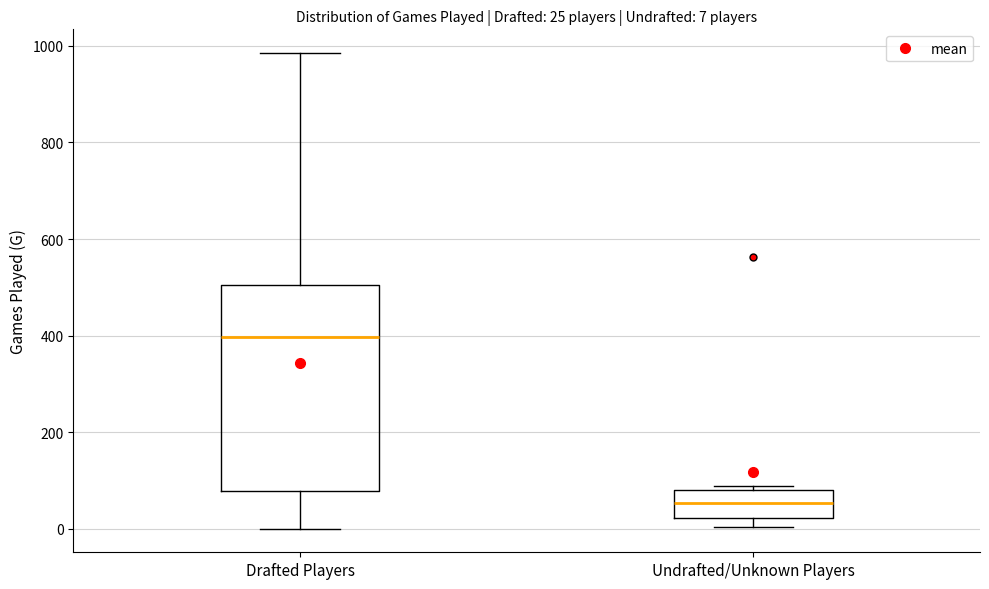

Which box's median line is the lowest?

Undrafted/Unknown Players